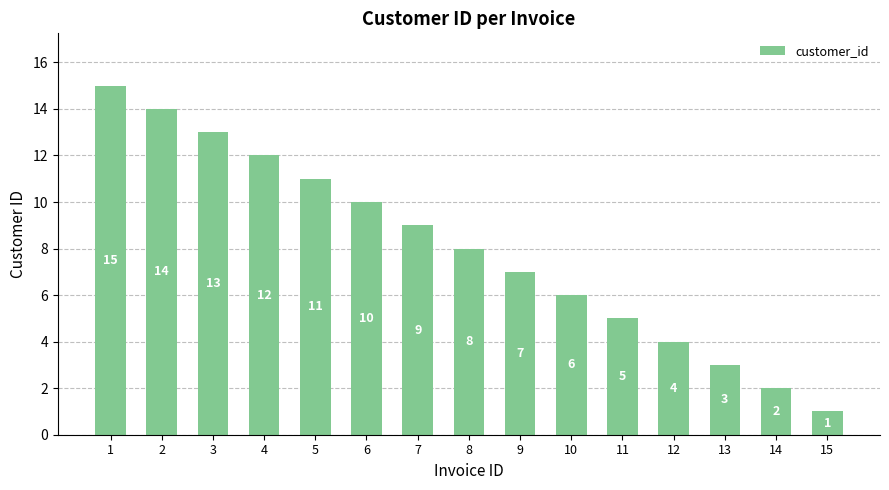

What is the sum of the values at 14 and 3?

15